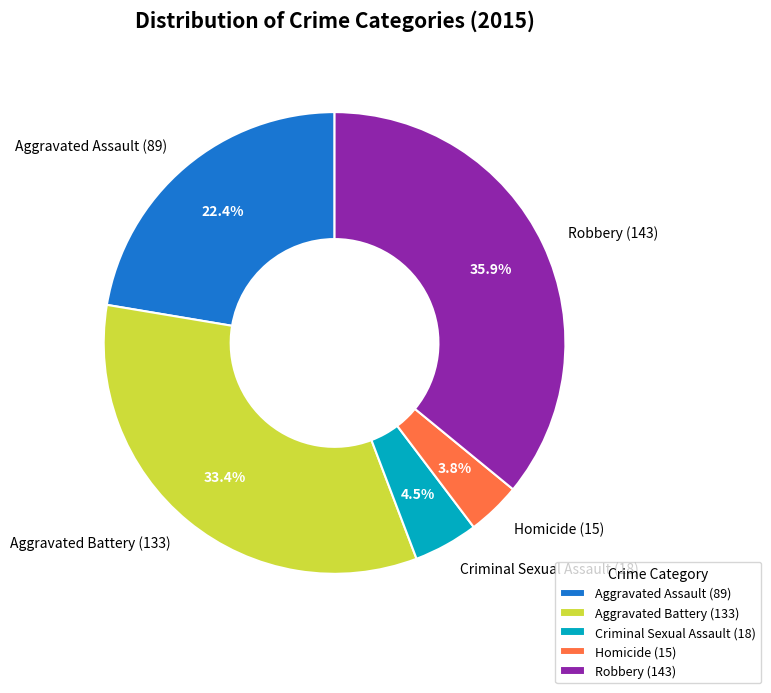

Count the number of slices in the pie.

5